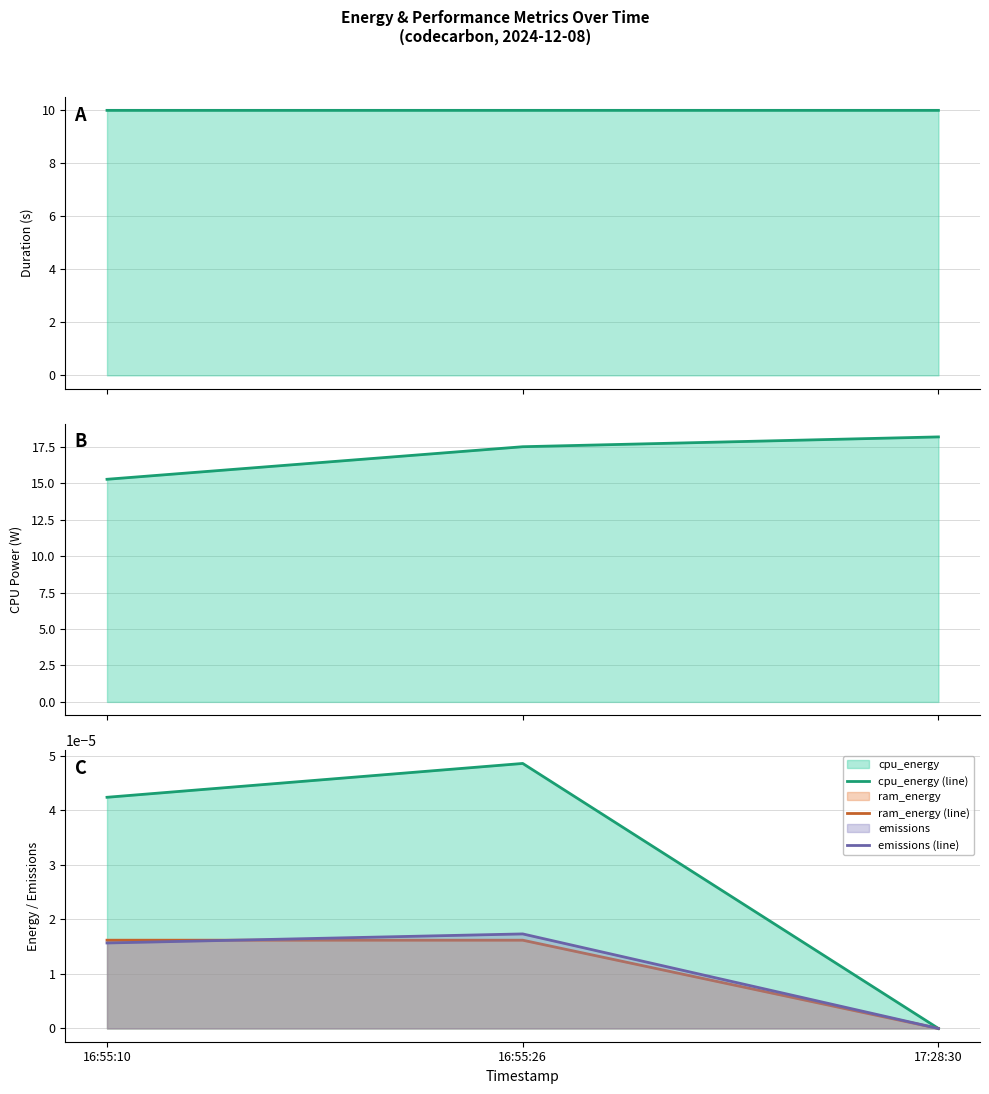

How many positive values does the ram_energy (line) series have?

2